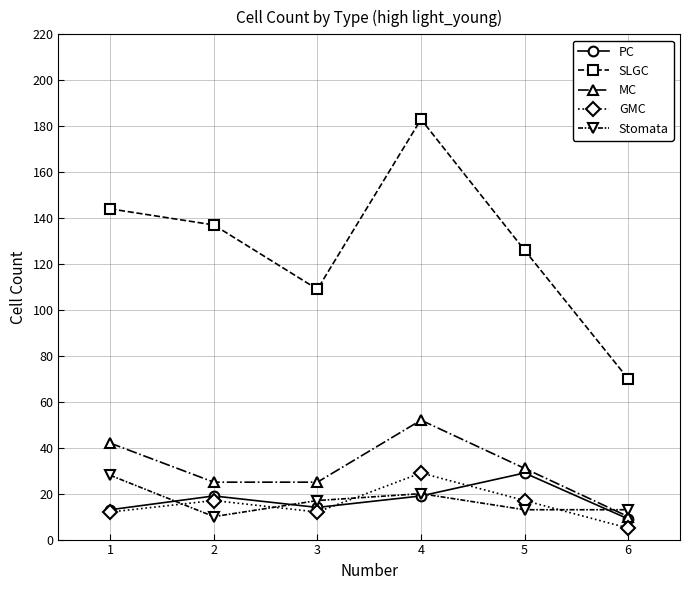

The value of SLGC at 5 is 198. True or false?

False